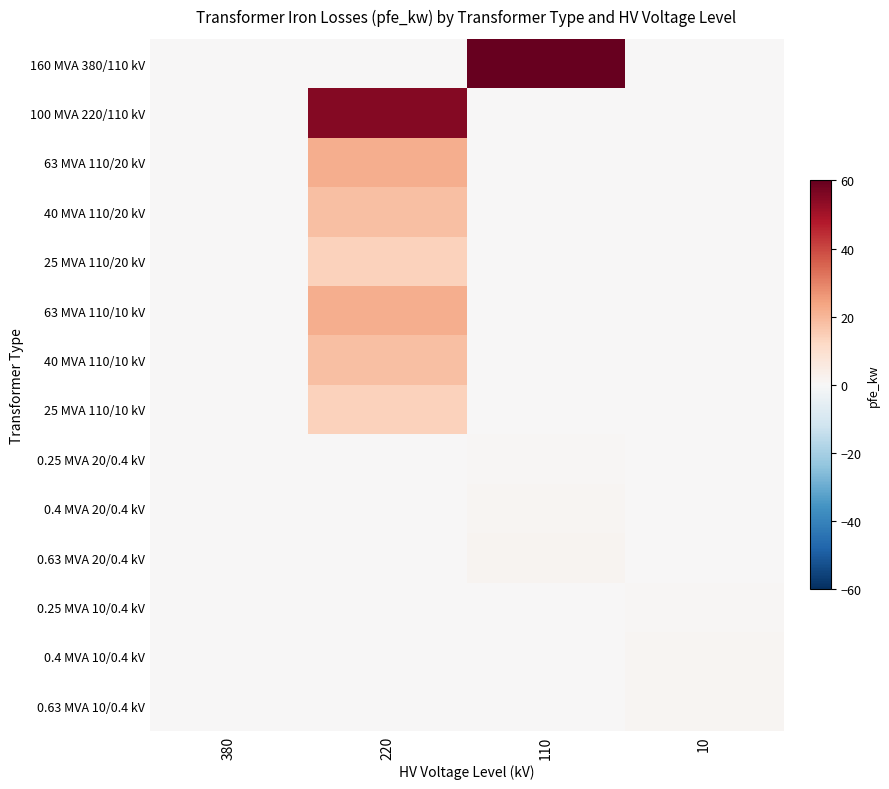

Between 220 and 10, which series saw the biggest shift?

100 MVA 220/110 kV